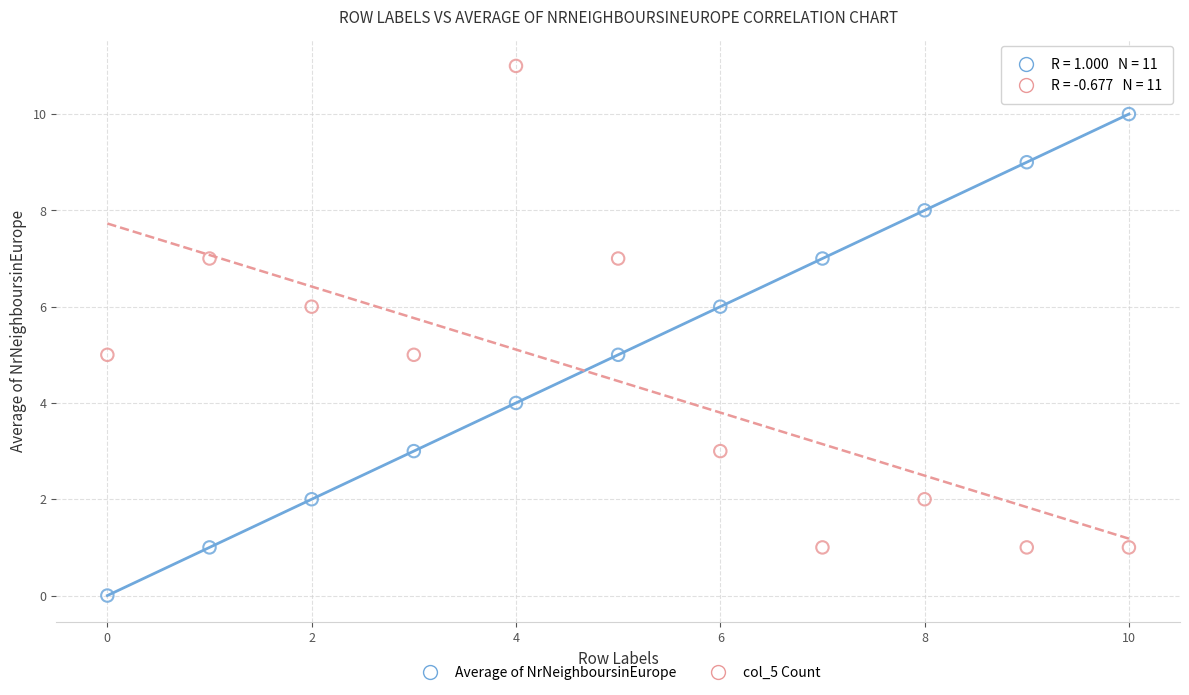

Which series contains the highest Y value?

col_5 Count